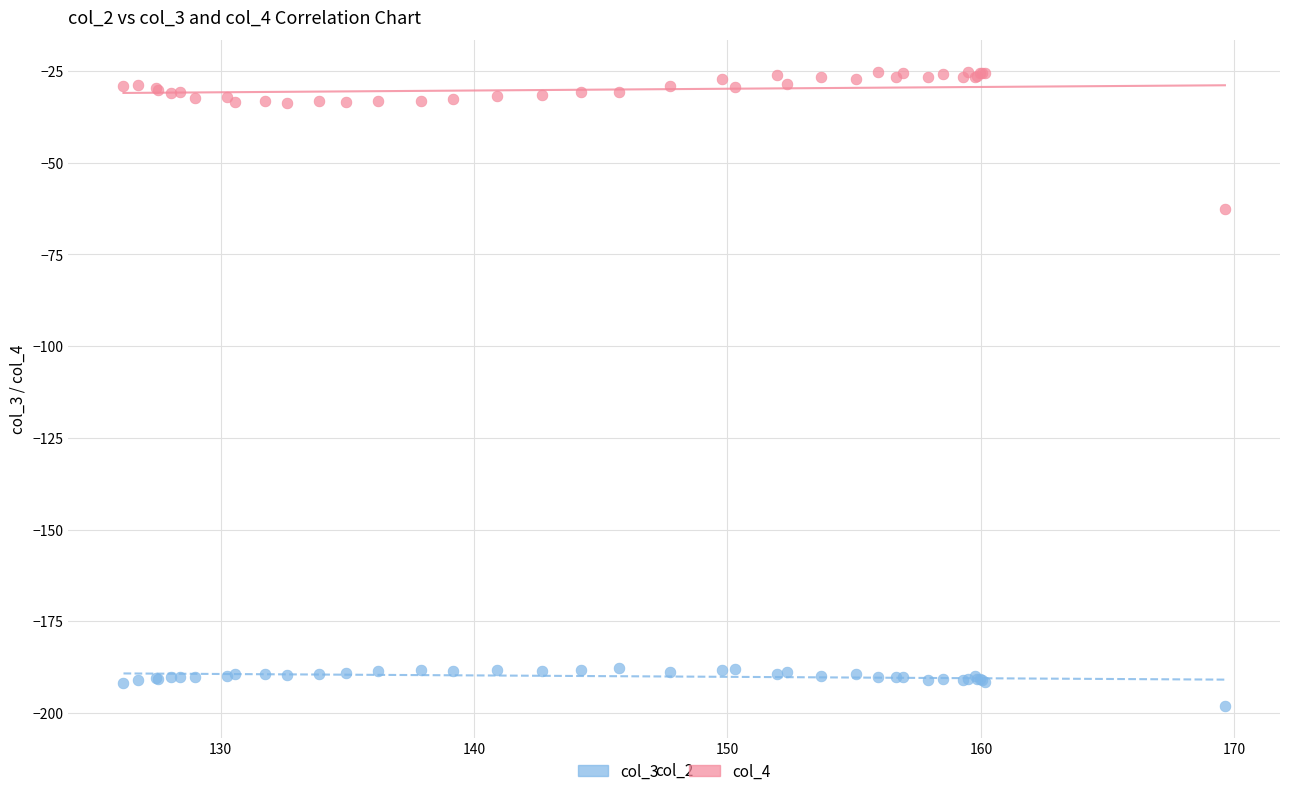

Which series reaches the minimum Y coordinate?

col_3